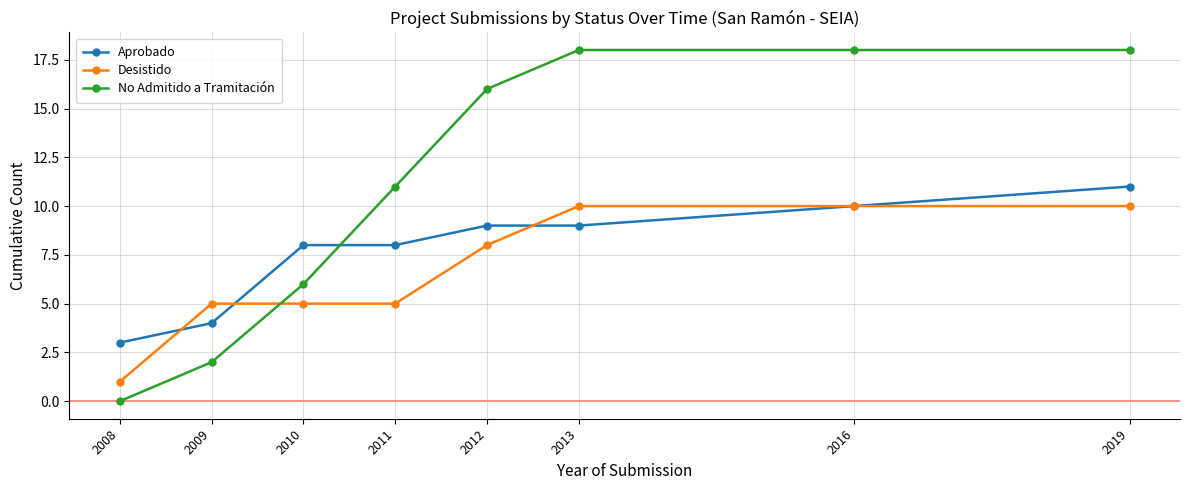

What are all the series names shown in the legend?

Aprobado, Desistido, No Admitido a Tramitación